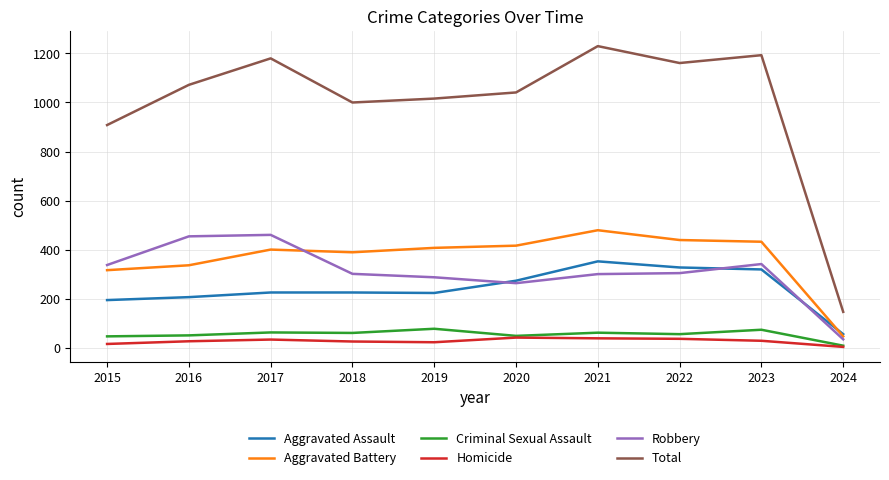

What is the spread (max minus min) of values at 2023?

1165